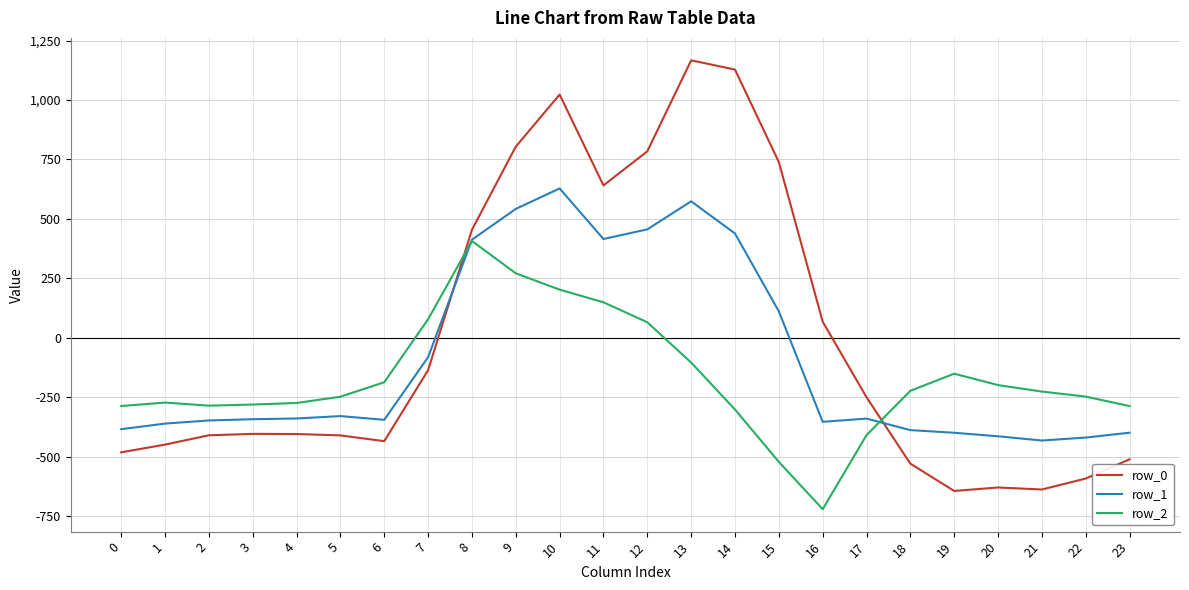

Where do row_2 and row_0 first cross each other?

7 and 8